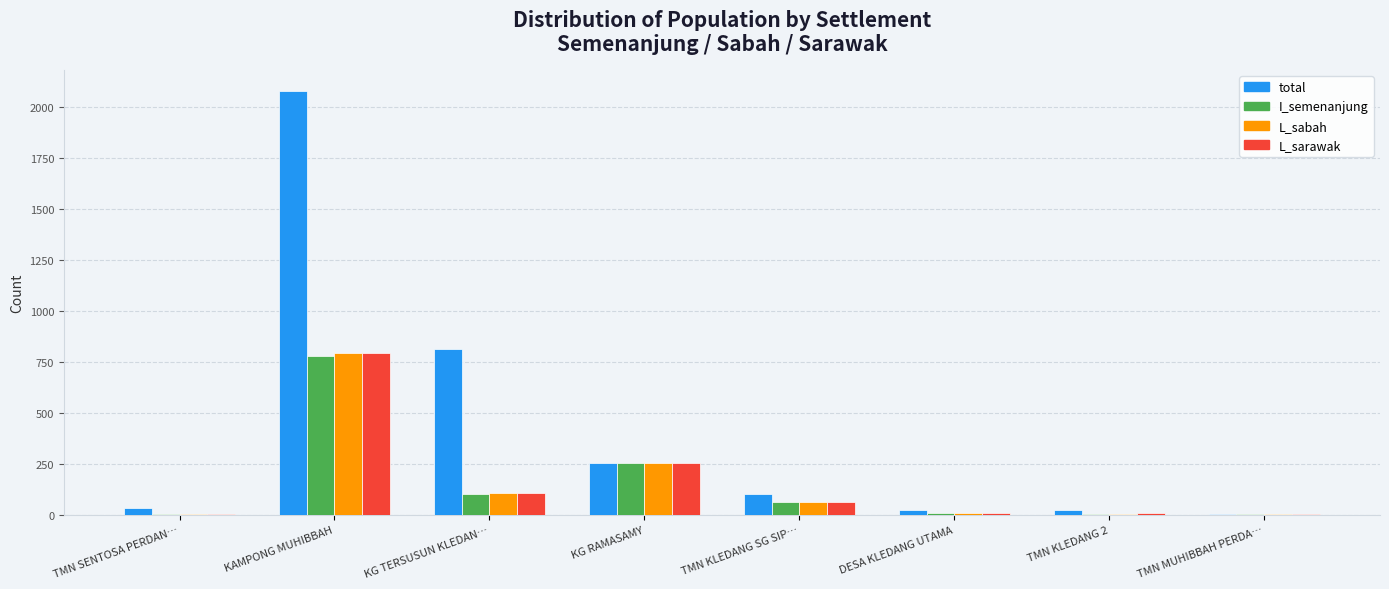

At which category is the sum across all series the highest?

KAMPONG MUHIBBAH